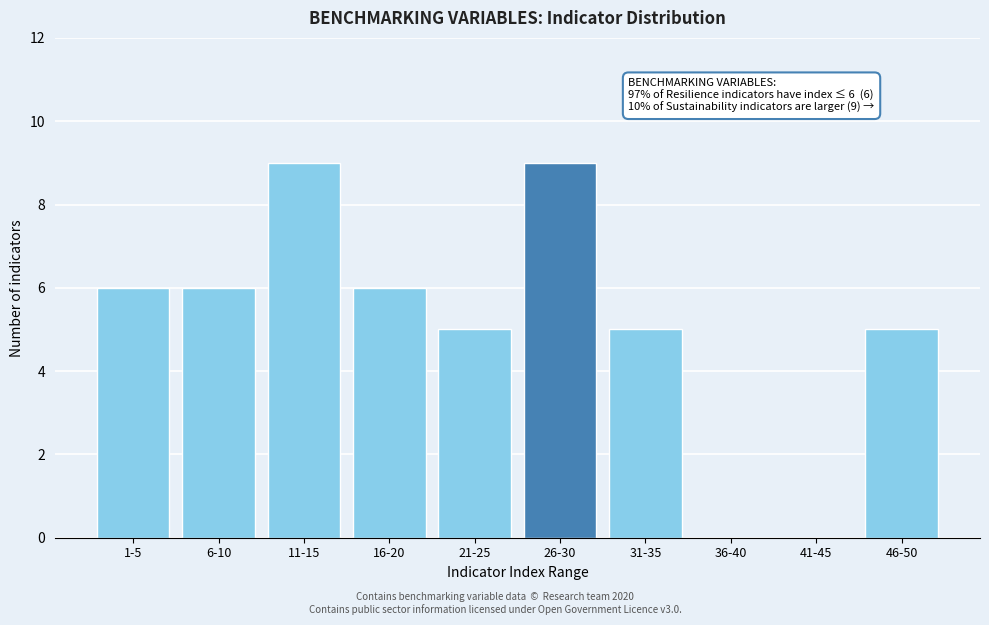

Reading left to right, what are all the values shown in this chart?

1-5=6	6-10=6	11-15=9	16-20=6	21-25=5	26-30=9	31-35=5	36-40=0	41-45=0	46-50=5